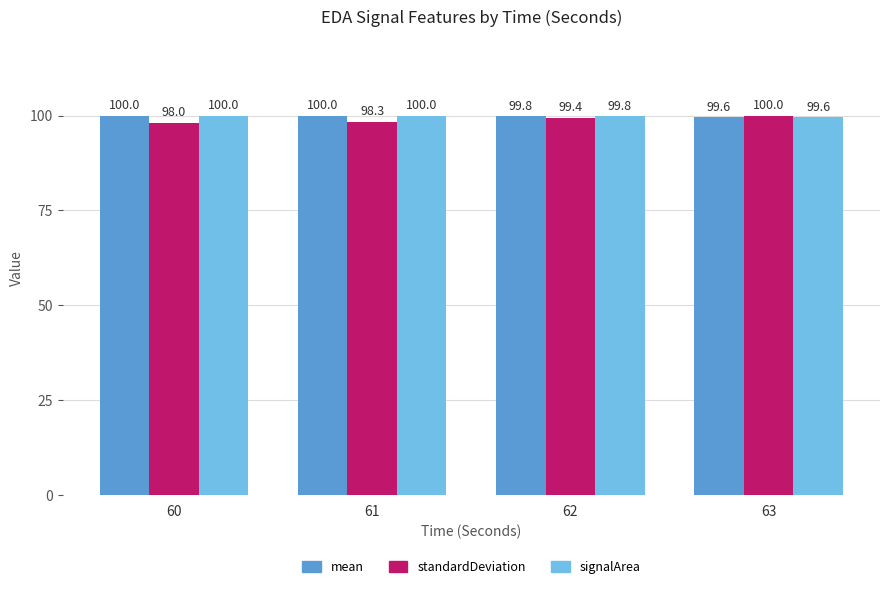

What is the spread (max minus min) of values at 60?

2.0